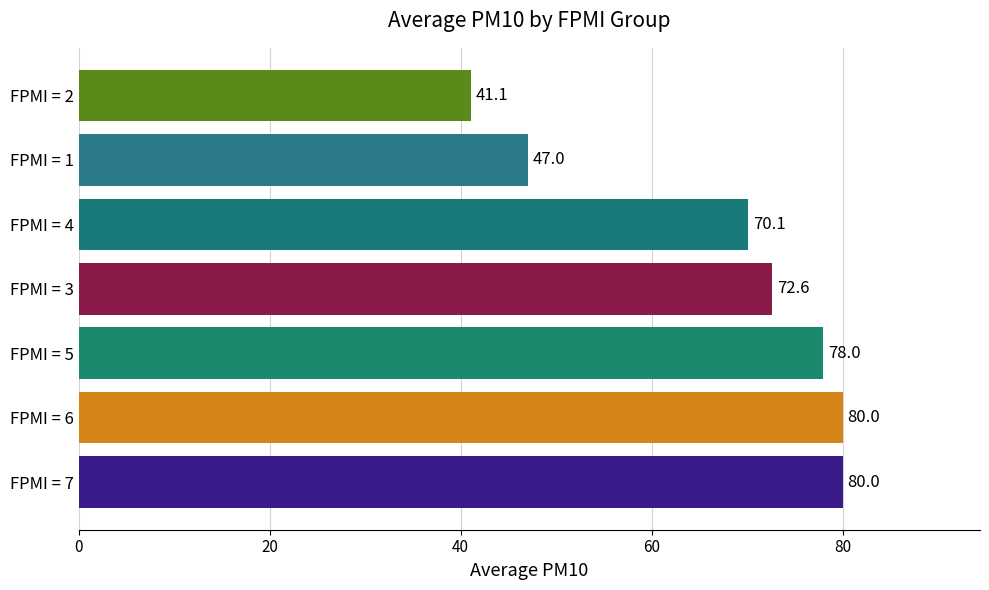

At which category does the chart reach its minimum across all series?

FPMI = 2